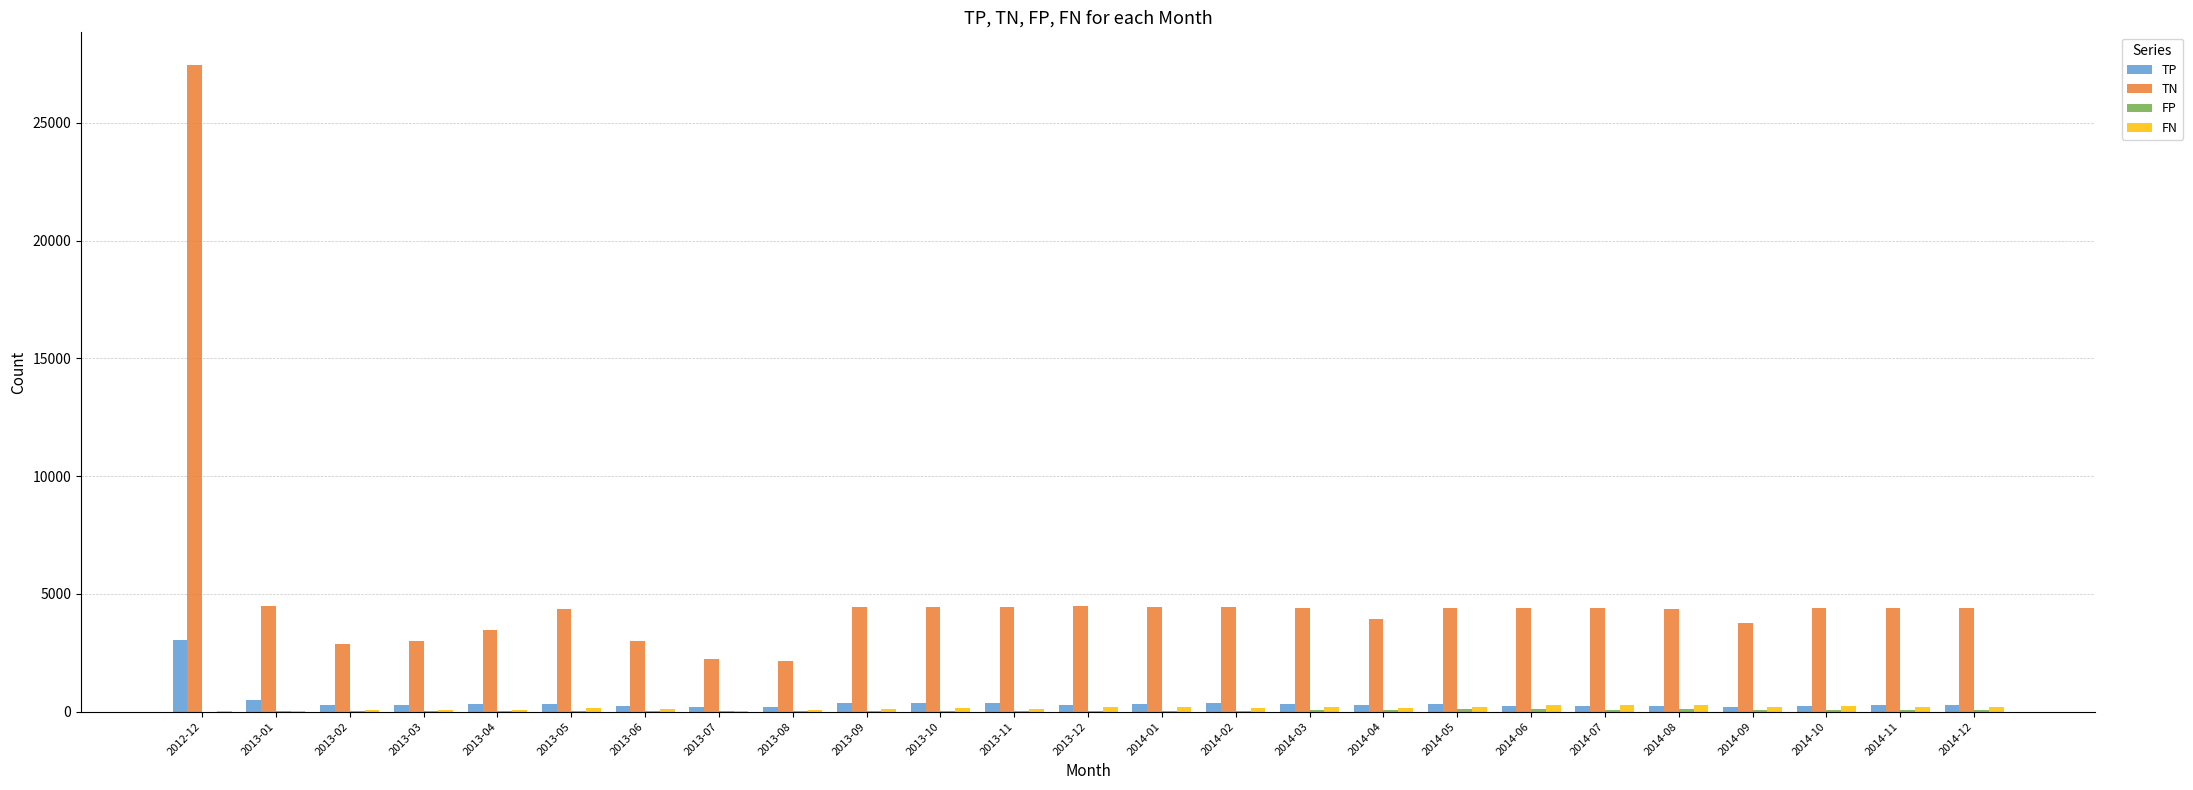

At which category is the sum across all series the highest?

2012-12